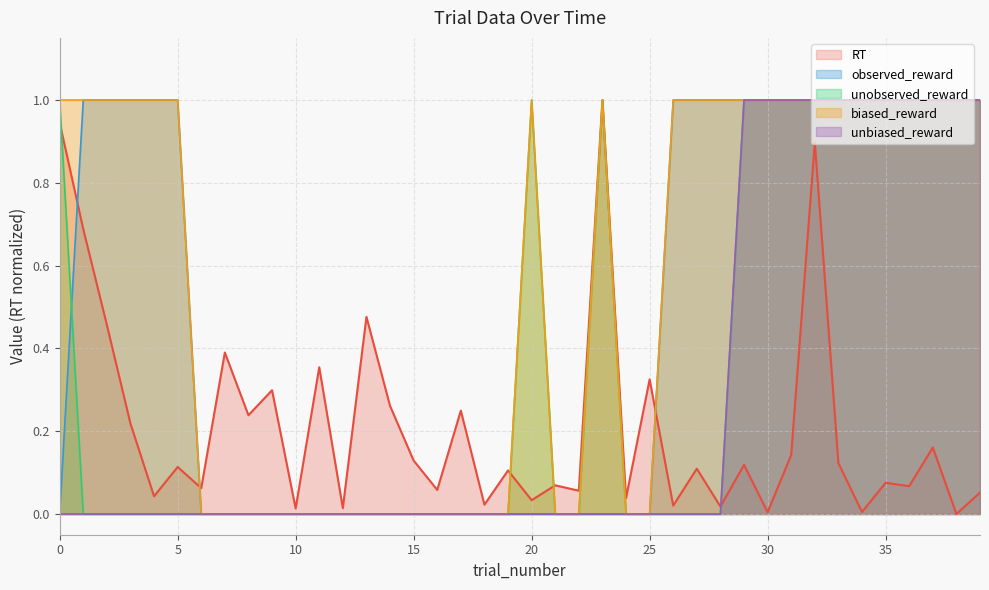

Which series has the widest spread of values?

RT